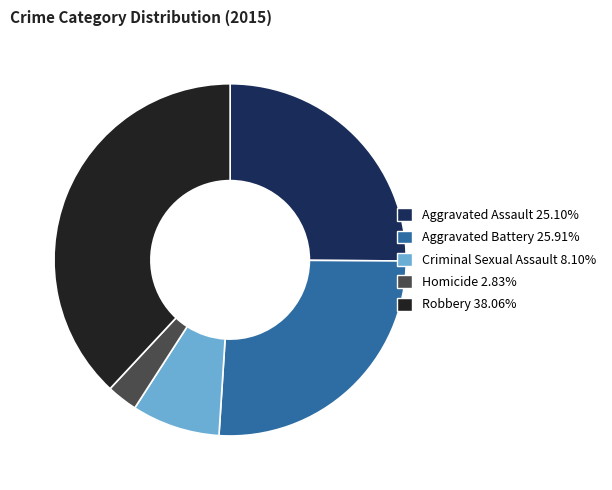

Count the number of slices in the pie.

5